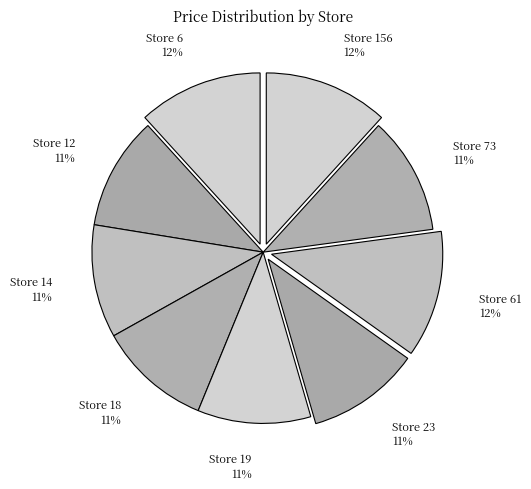

True or false: Store 19 11% accounts for 11% of the total.

True